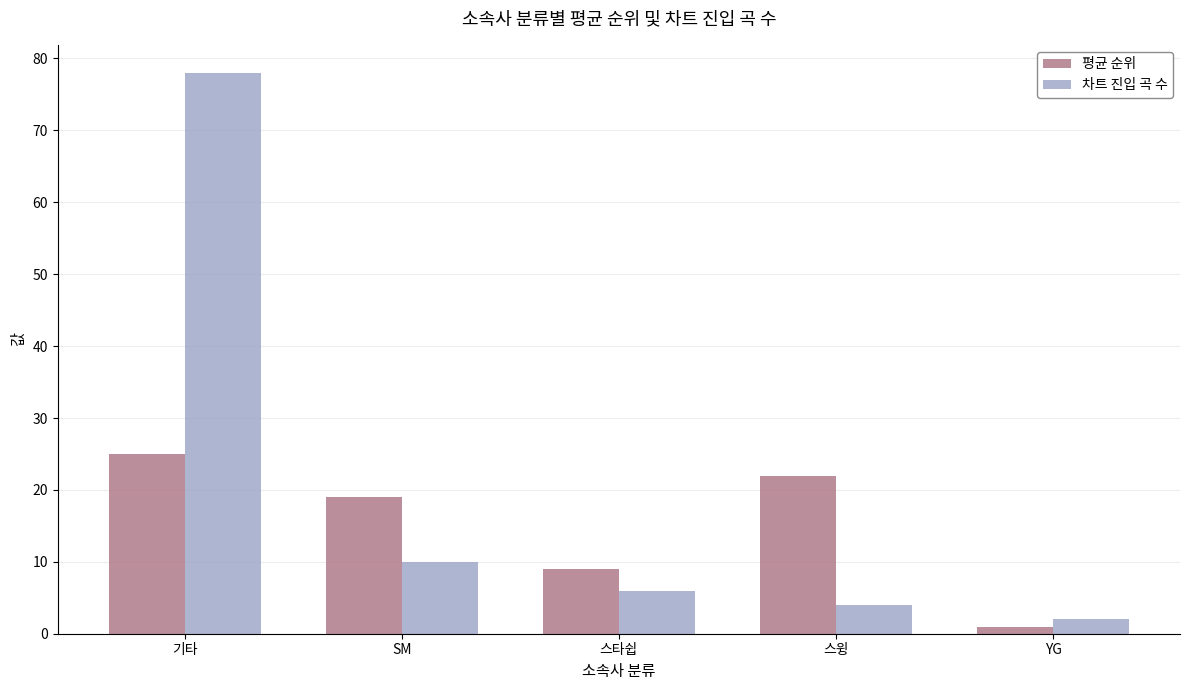

Reading left to right, transcribe all the data shown in this chart.

평균 순위: 25	19	9	22	1
차트 진입 곡 수: 78	10	6	4	2